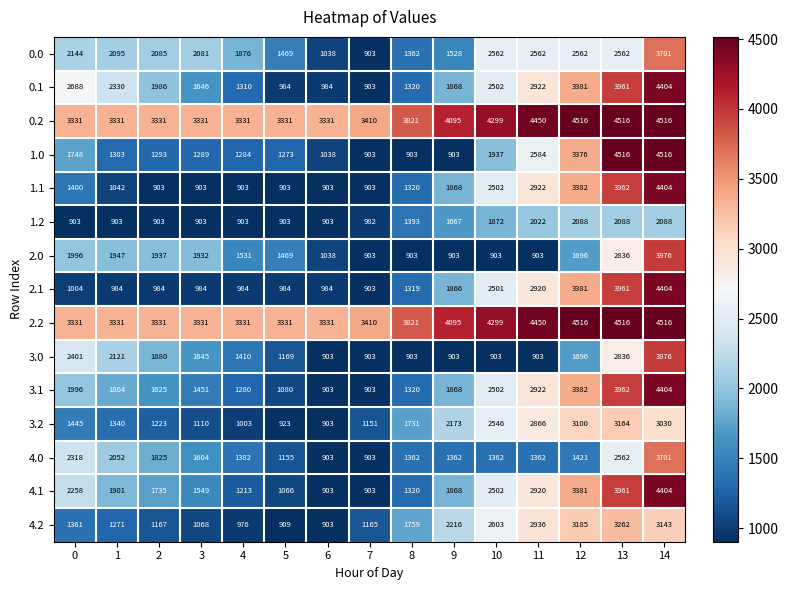

At how many categories does at least one series exceed 3831?

6